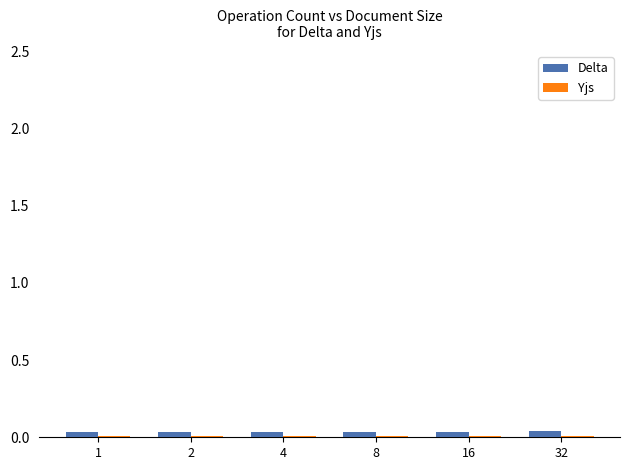

The value of Delta at 8 is 0.0. True or false?

True